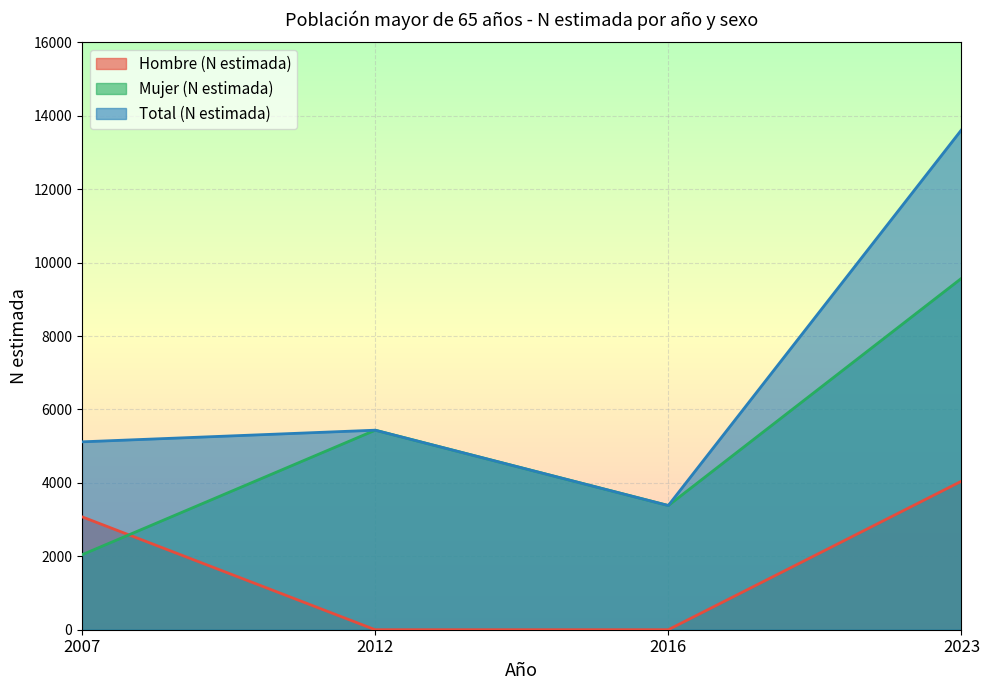

How many interior local valleys does the Mujer (N estimada) series have?

1